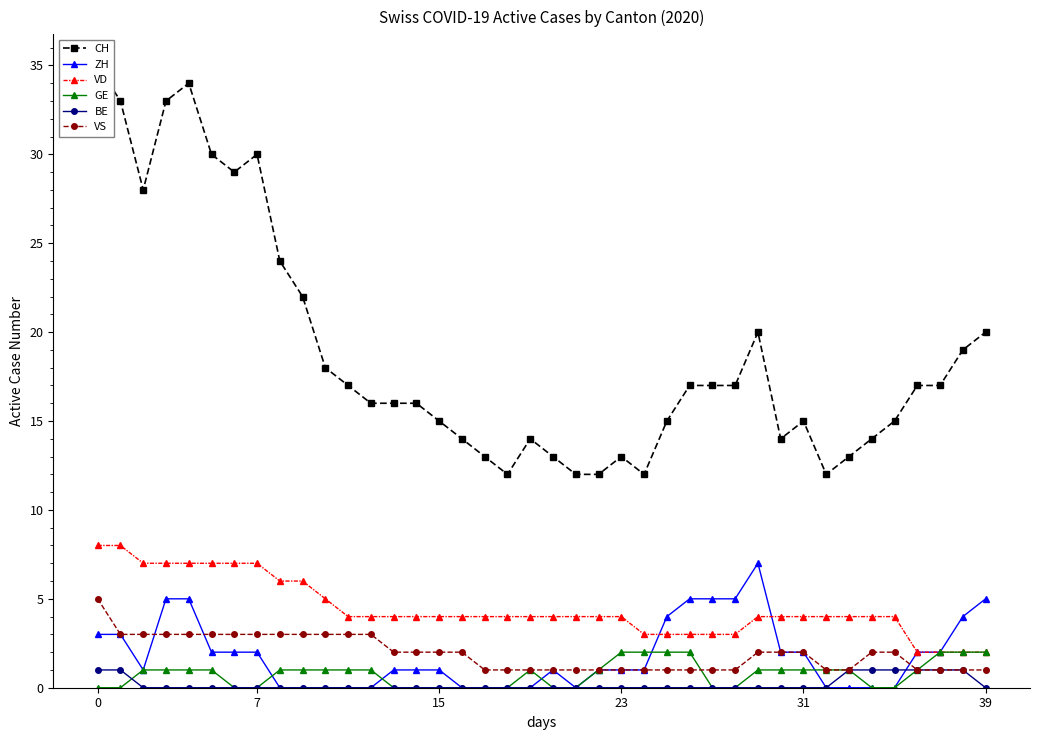

True or false: VS and VD intersect in this chart.

False